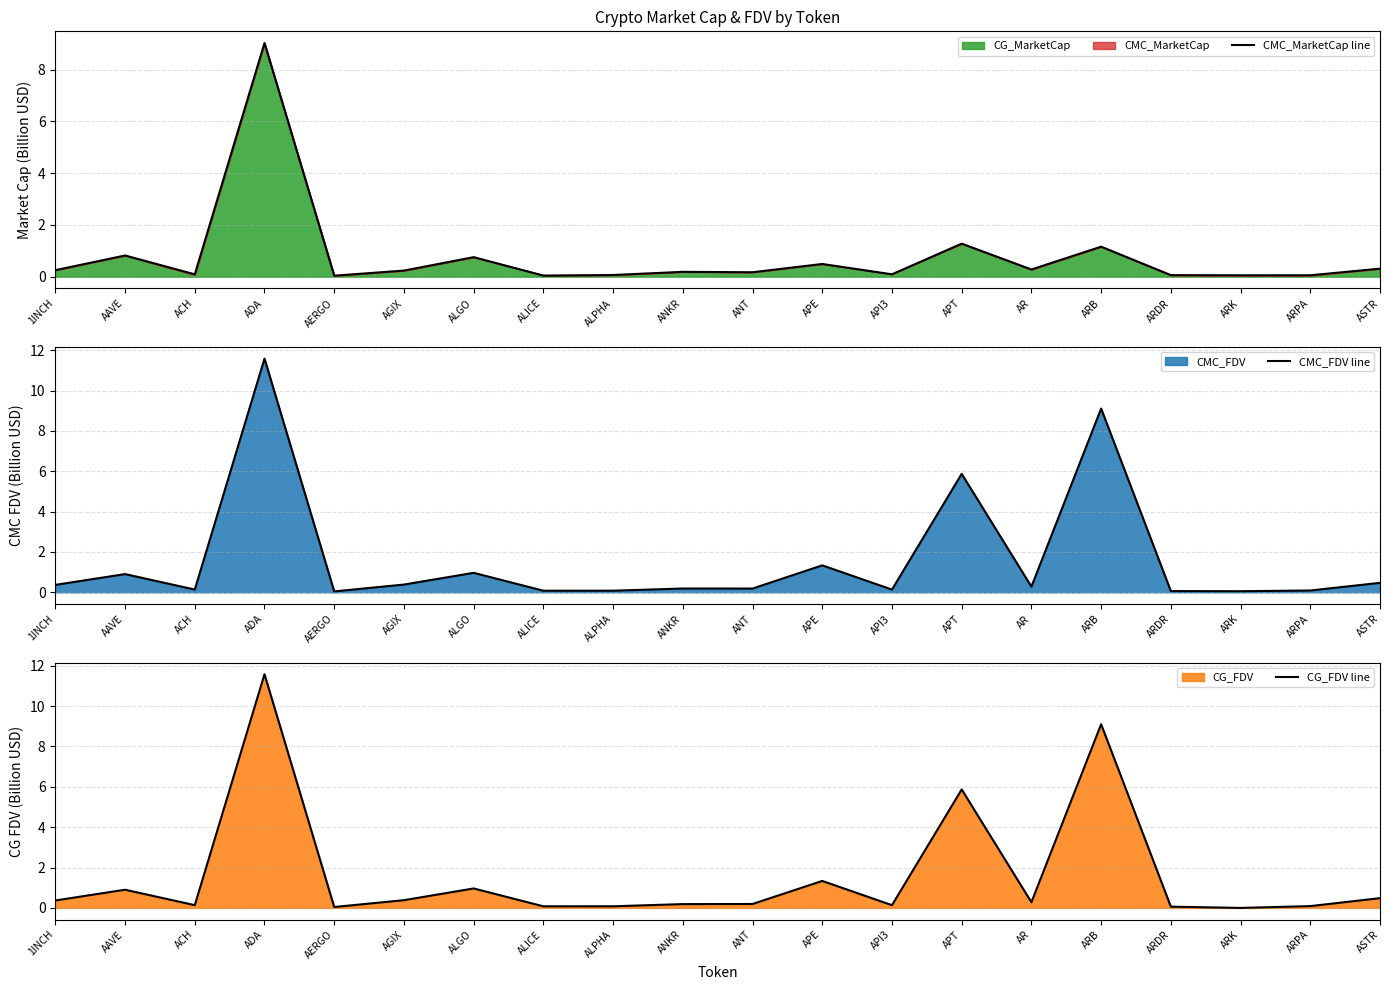

What is the spread (max minus min) of values at ALGO?

0.2